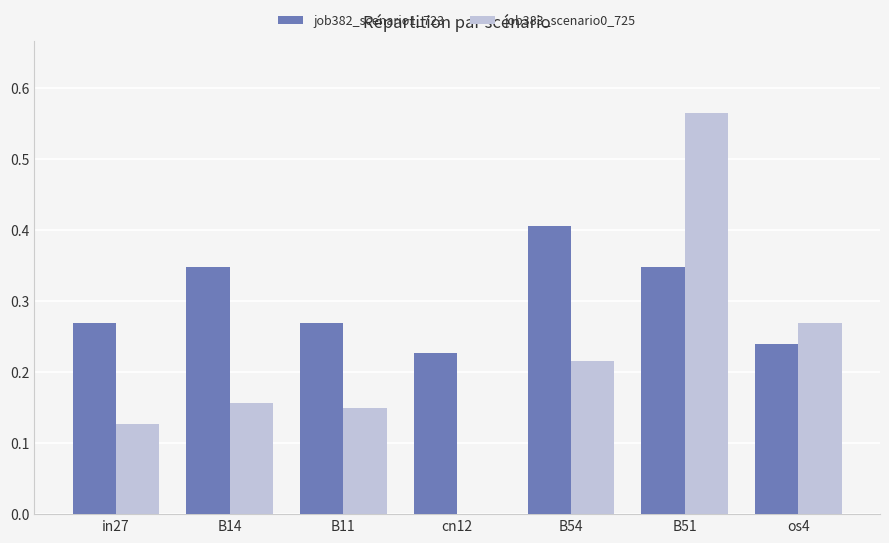

Is the value of job383_scenario0_725 at B54 greater than the value of job382_scenario1_723 at os4?

No